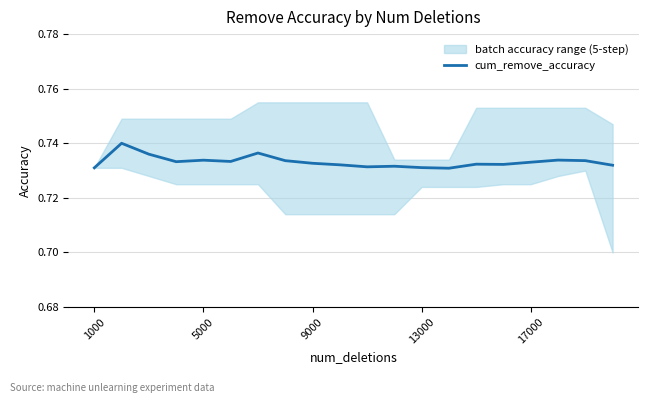

What is the sum of all values?

14.7